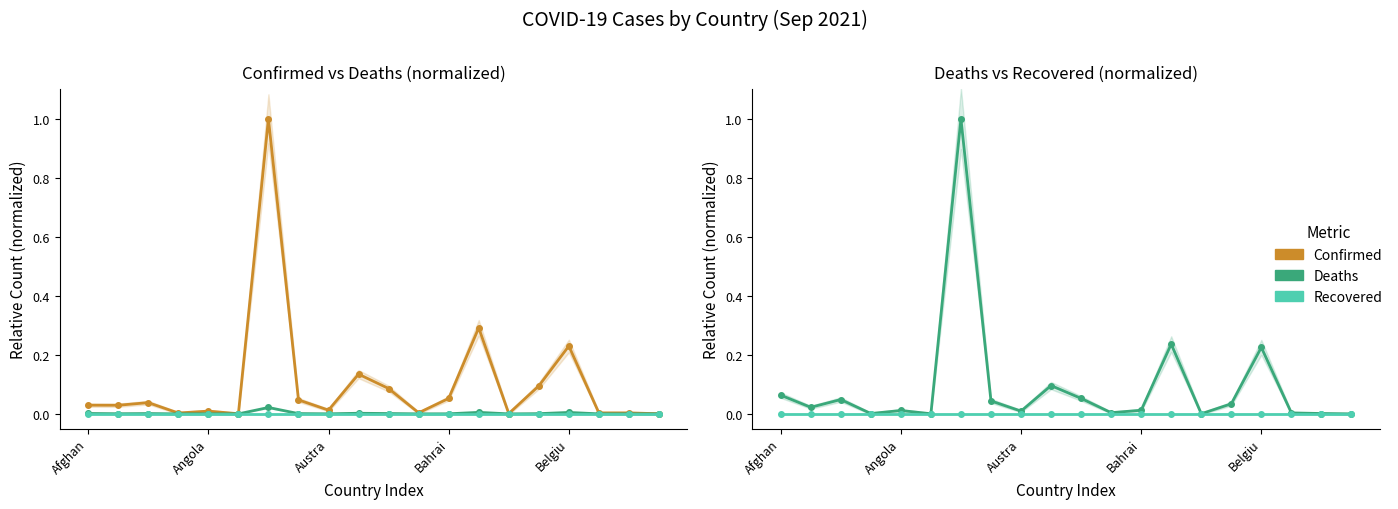

Rank the categories by Recovered value from lowest to highest.

Afghan, Angola, Austra, Bahrai, Belgiu, 5, 6, 7, 8, 9, 10, 11, 12, 13, 14, 15, 16, 17, 18, 19